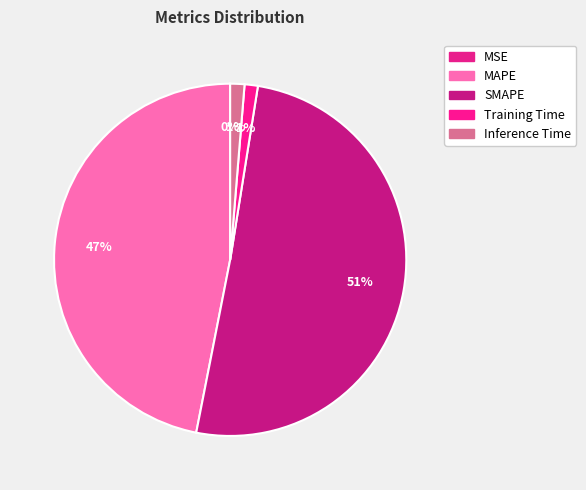

What percentage is NOT represented by Inference Time?

98.7%